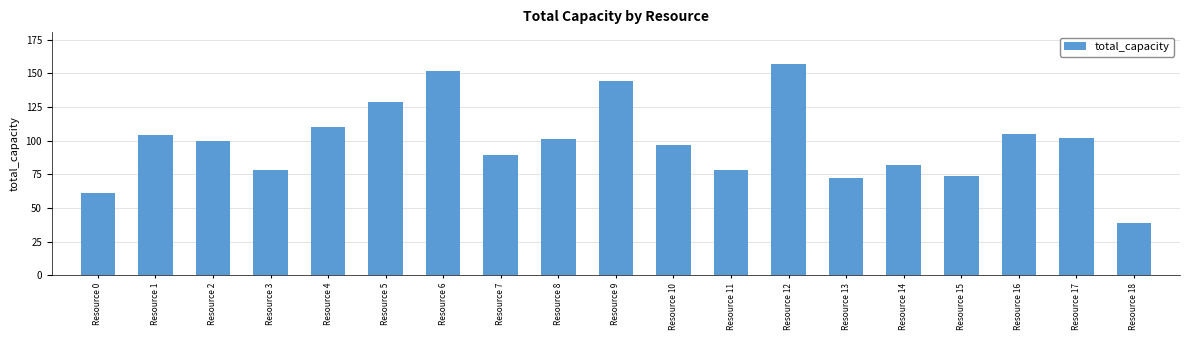

What is the maximum value shown in the chart?

157